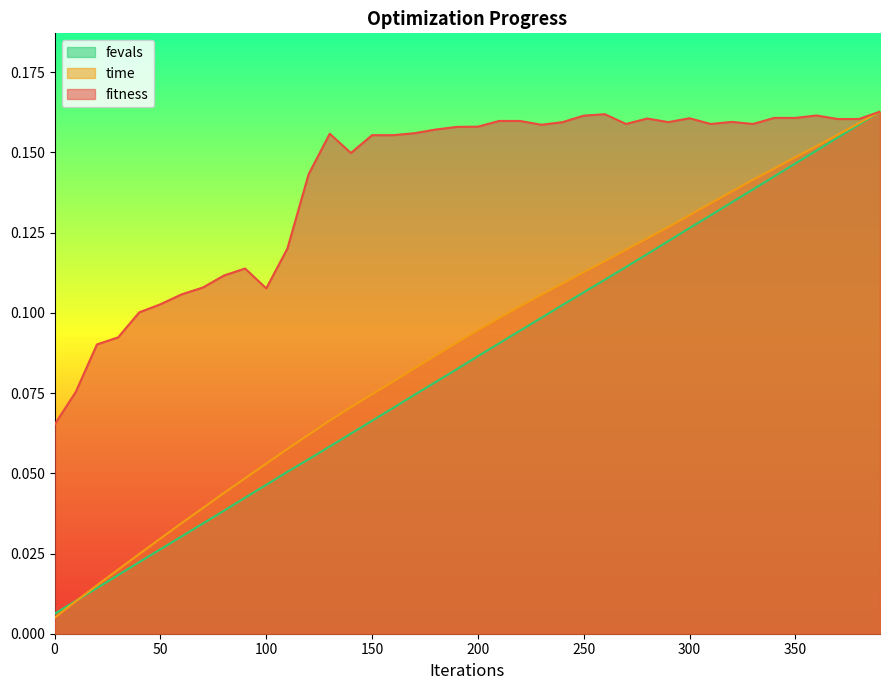

What are all the series names shown in the legend?

fevals, time, fitness